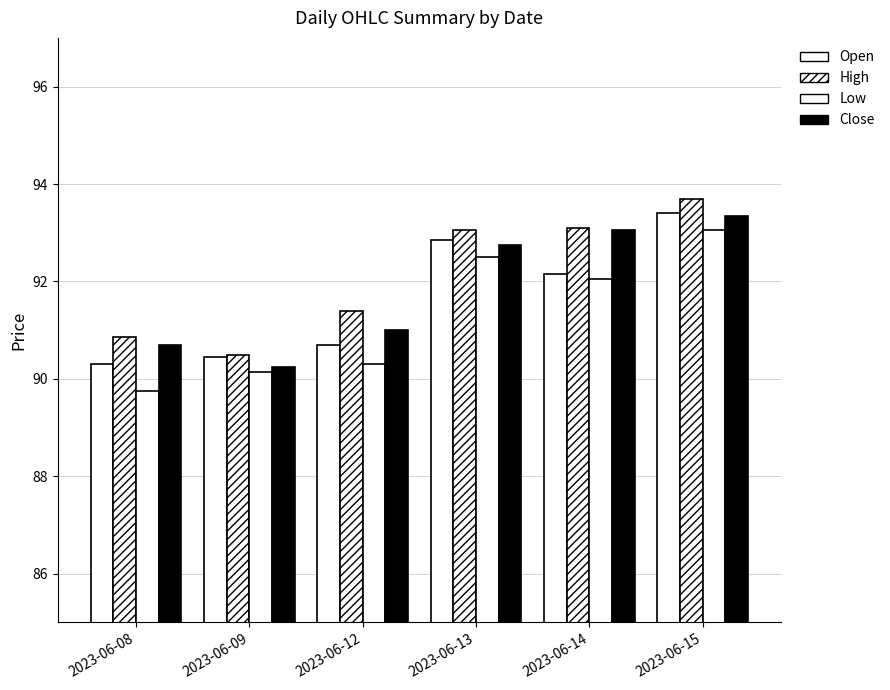

The value of Close at 2023-06-15 is 93.3. True or false?

True